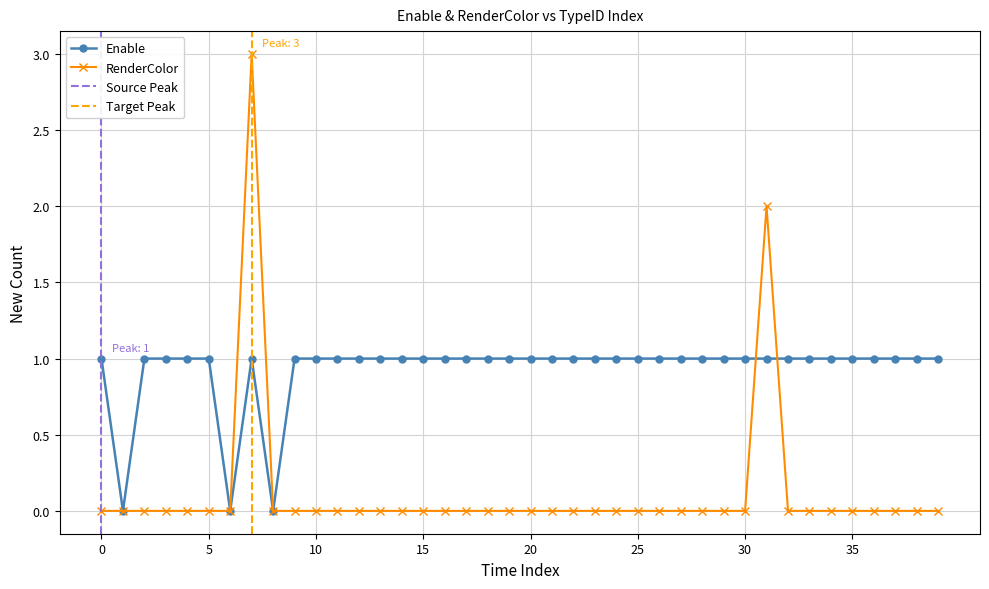

What is the maximum value for RenderColor?

3